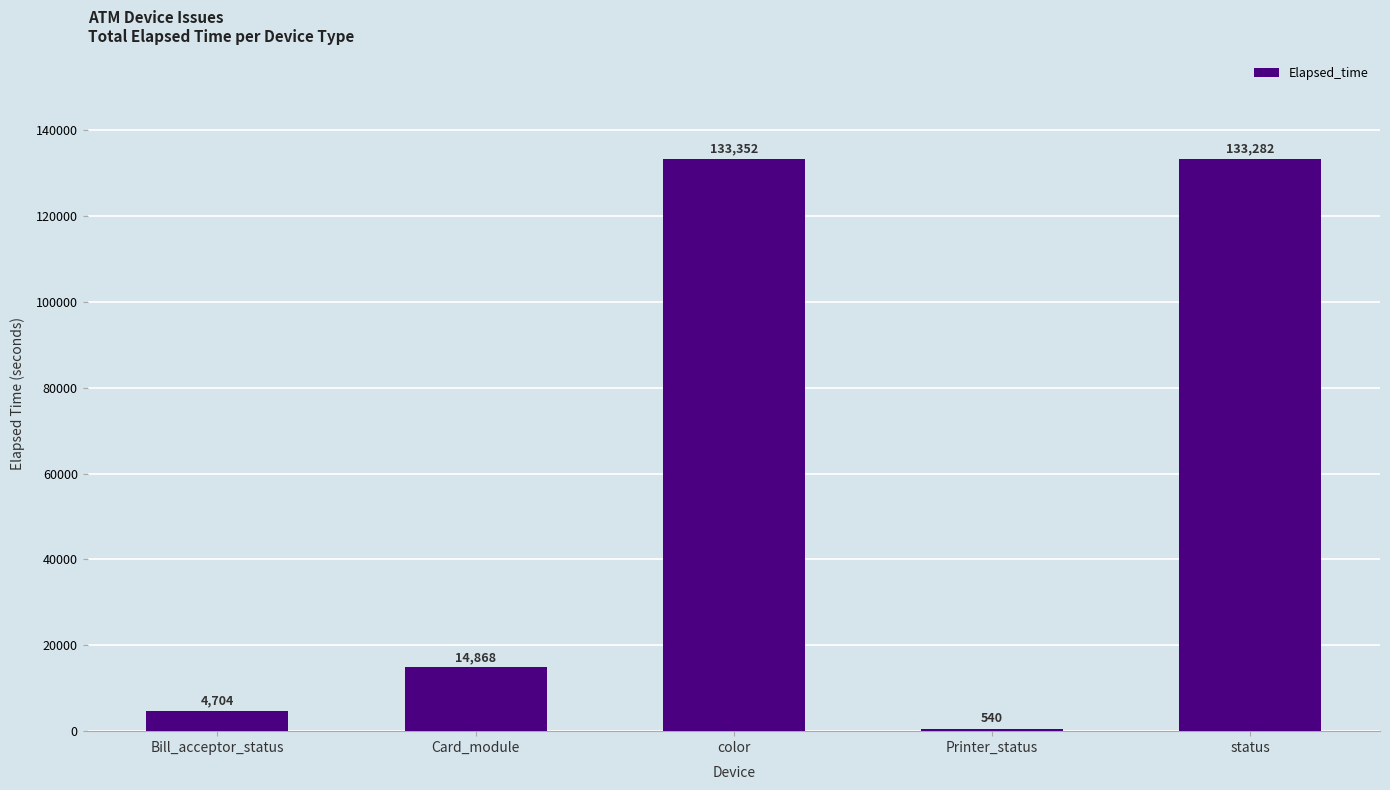

What is the label of the 1st bar from the right?

status